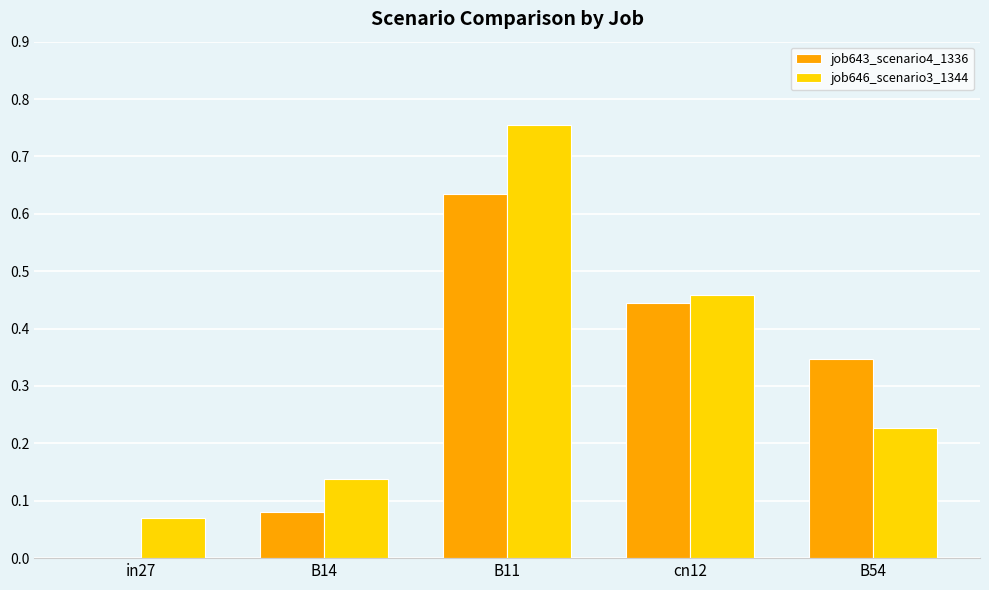

Are the bars horizontal?

No